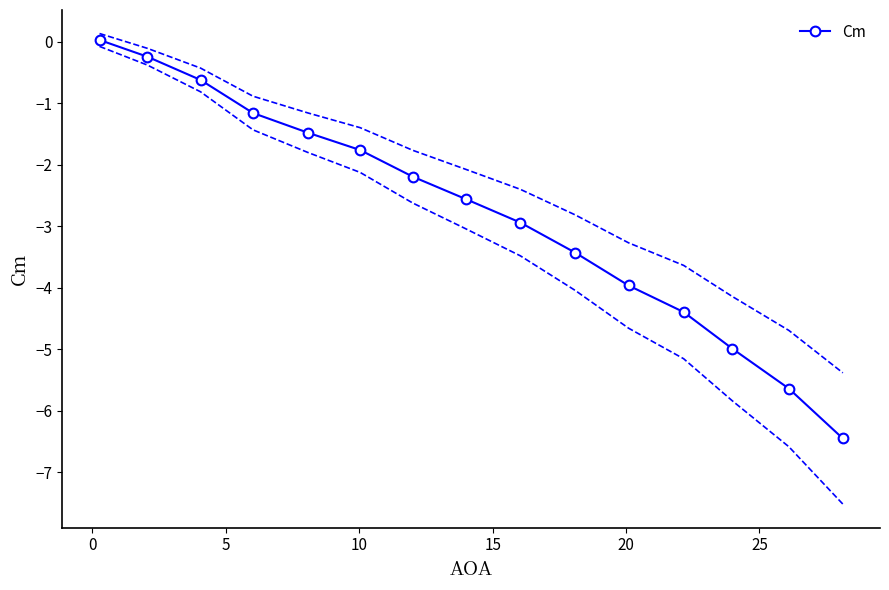

True or false: Cm has more than 1 points higher than both neighbors.

False